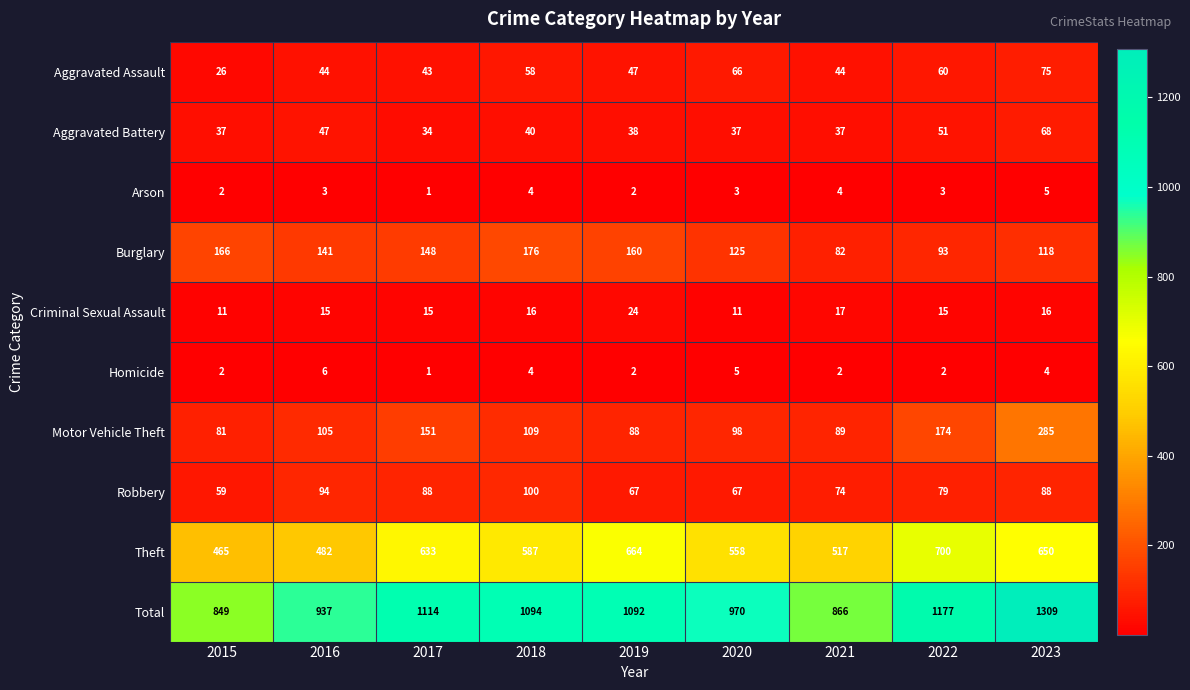

True or false: Burglary has a value of 113 at 2015.

False